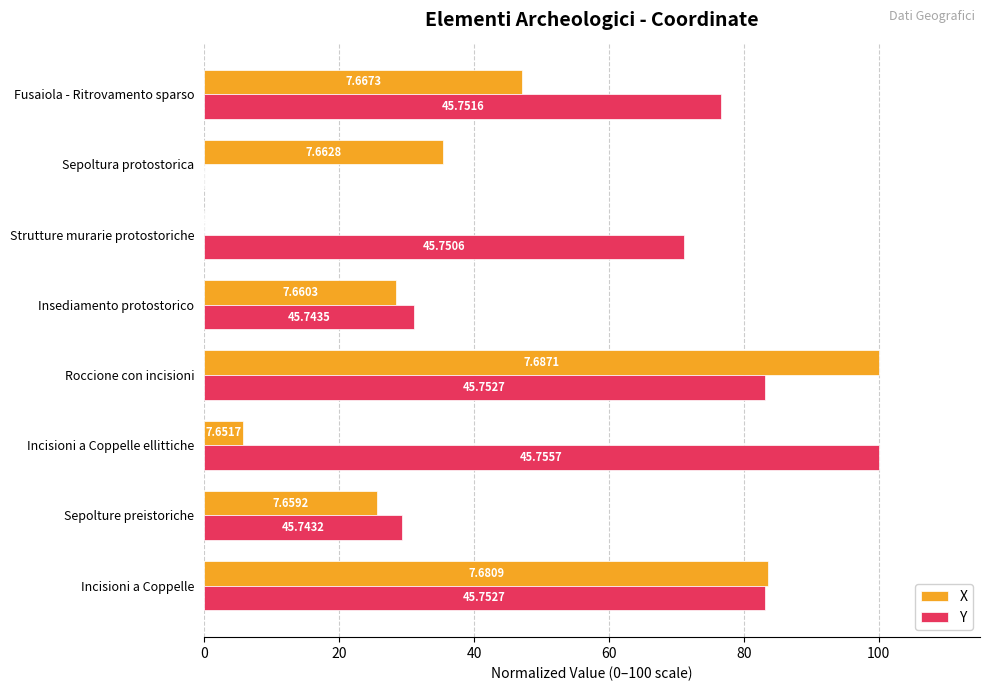

What are all the series names shown in the legend?

X, Y